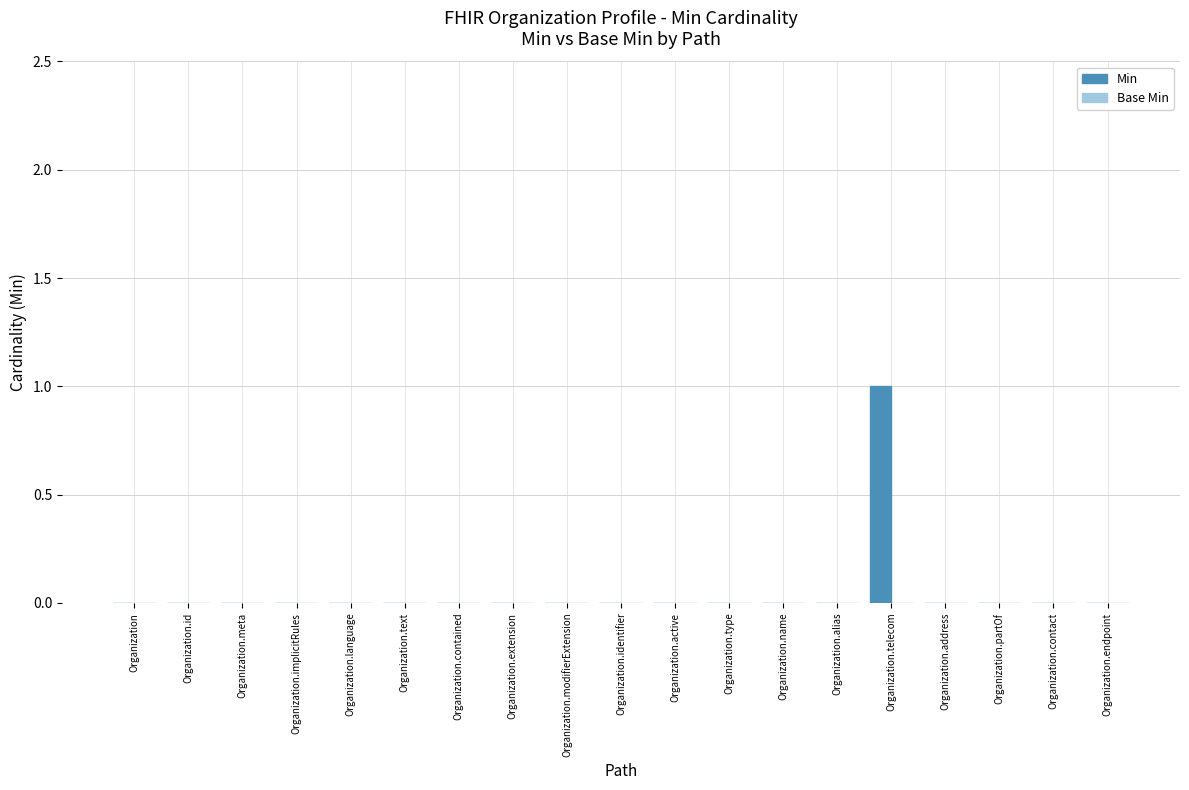

Which category has the highest value across all series?

Organization.telecom